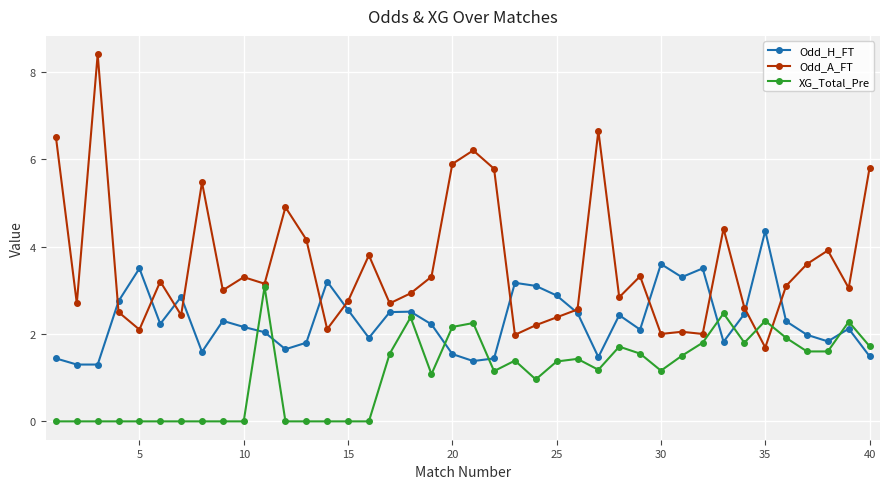

Rank the series by their maximum value, from highest to lowest.

Odd_A_FT, Odd_H_FT, XG_Total_Pre